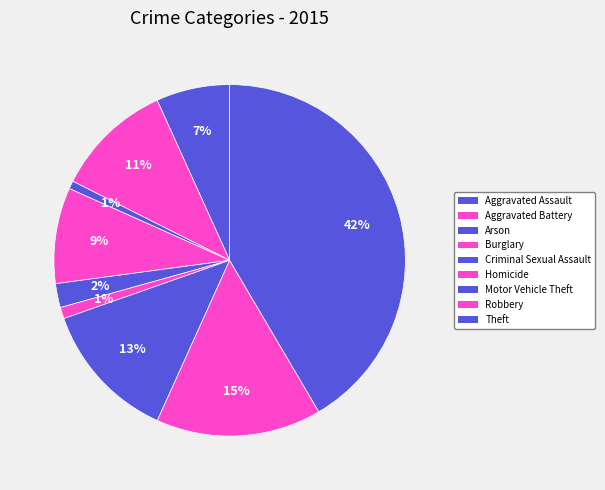

Is there a majority slice in this chart?

No